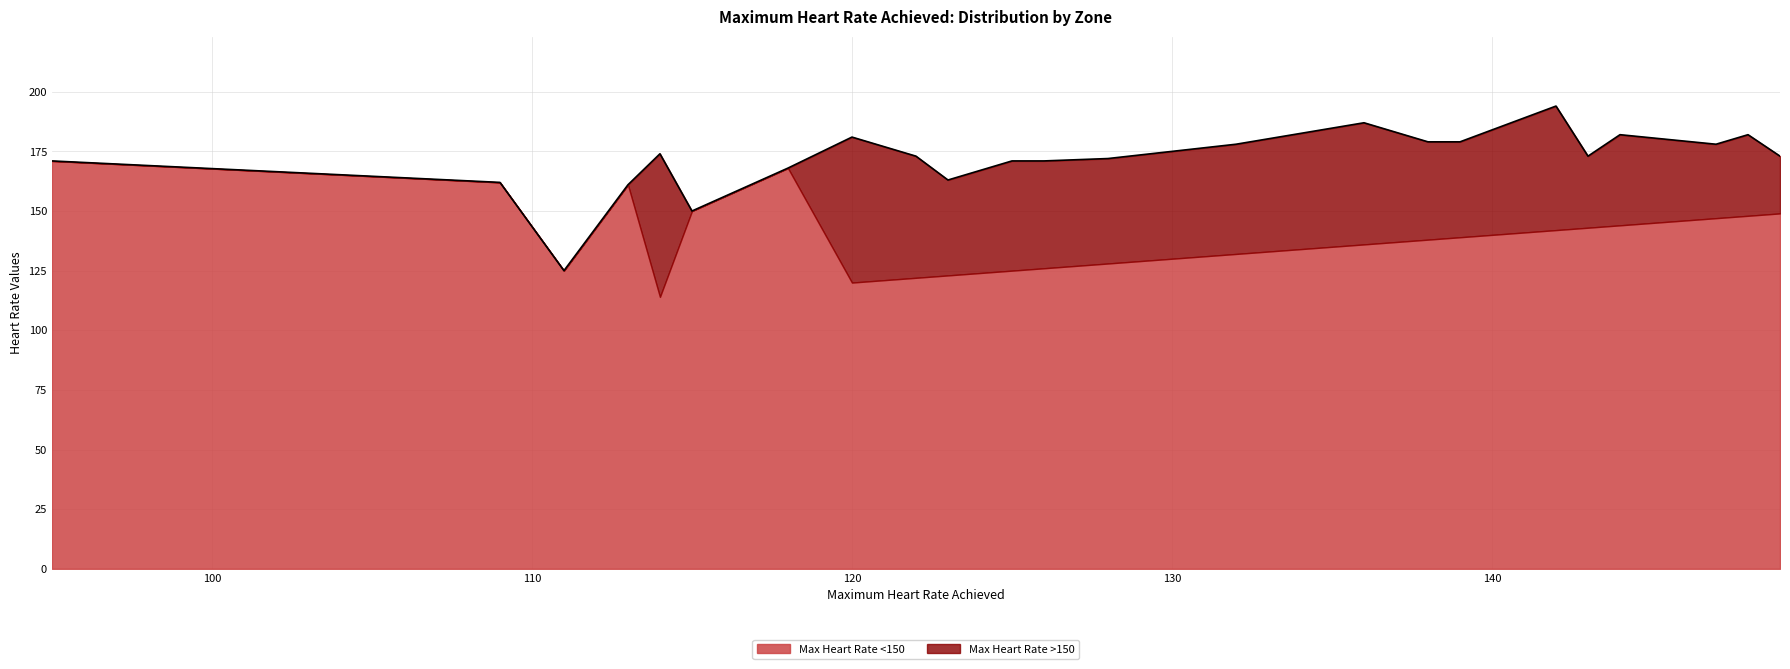

Reading left to right, list all the values displayed in this chart.

95=171	109=162	111=125	113=161	114=174	115=150	118=168	120=181	122=173	123=163	125=171	126=171	128=172	132=178	136=187	138=179	139=179	142=194	143=173	144=182	147=178	148=182	149=173